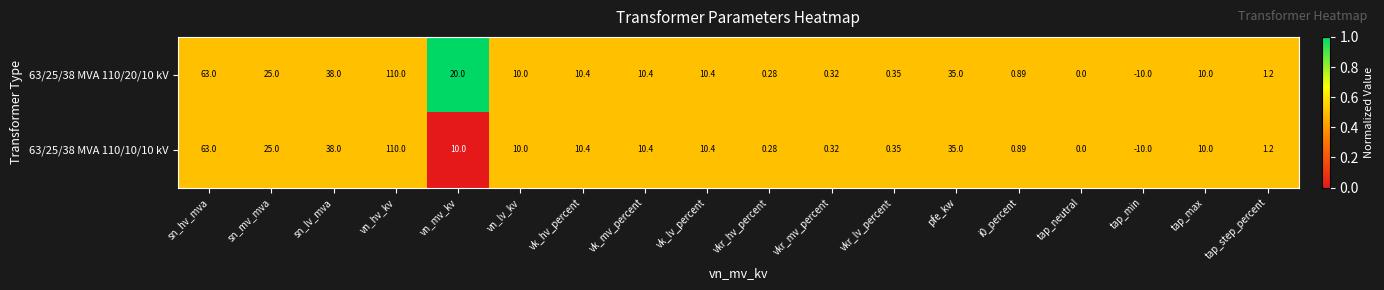

Which category has the lowest value in the 63/25/38 MVA 110/20/10 kV series?

tap_min